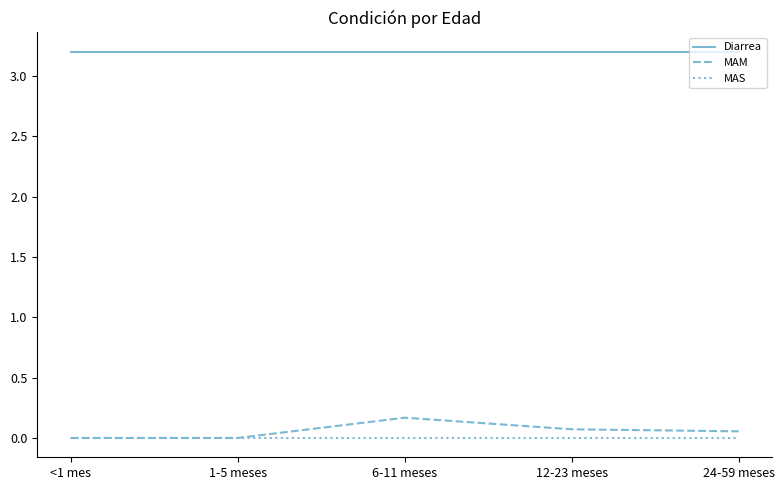

True or false: MAM and Diarrea cross at least once.

False